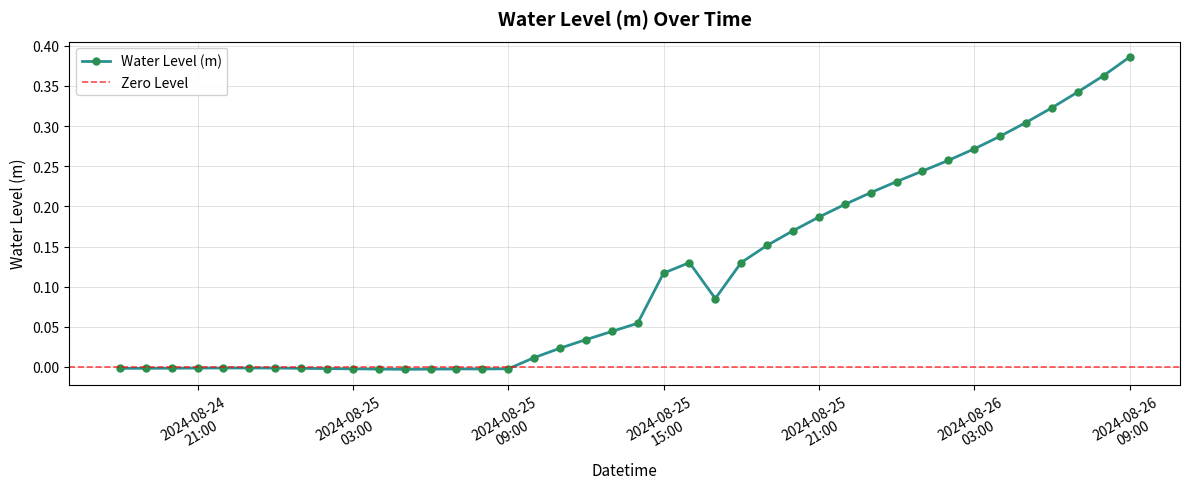

The value at 2024-08-26 05:00:00 is 0.5. True or false?

False